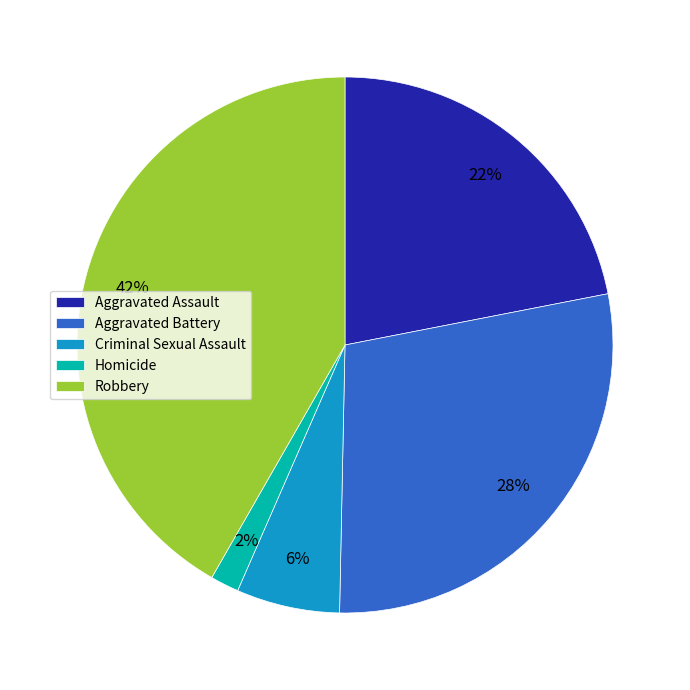

To the nearest percent, what is the average slice percentage?

20%